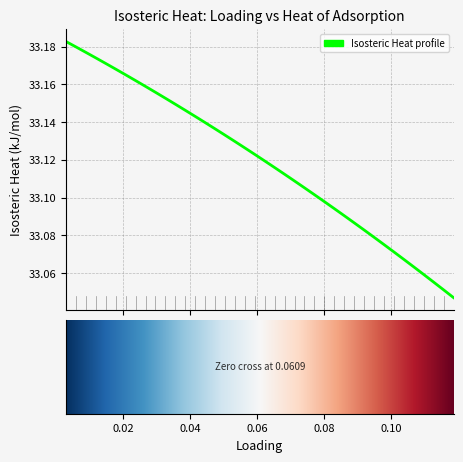

How many lines are shown in the chart?

1